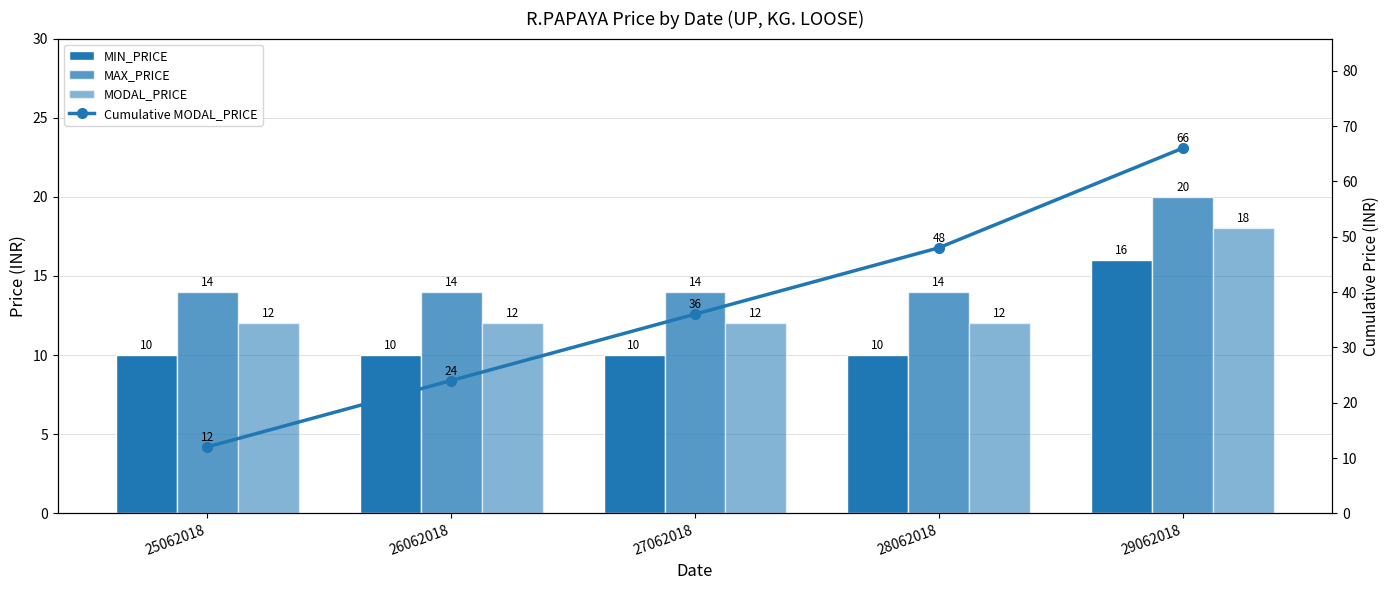

At which label does Cumulative MODAL_PRICE reach its minimum?

25062018